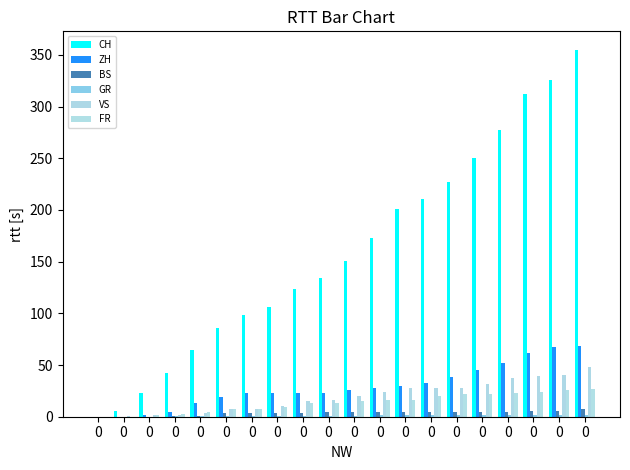

Which series has the largest range (max minus min)?

CH